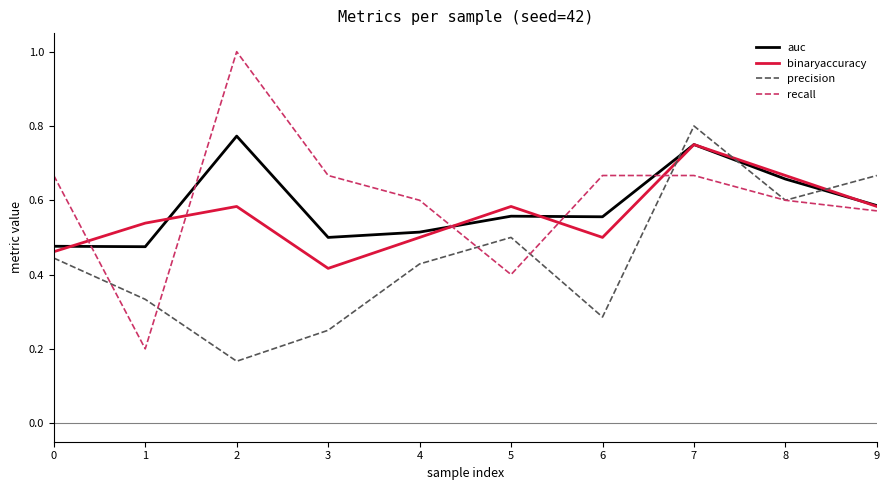

How many intersections are there between auc and precision?

3